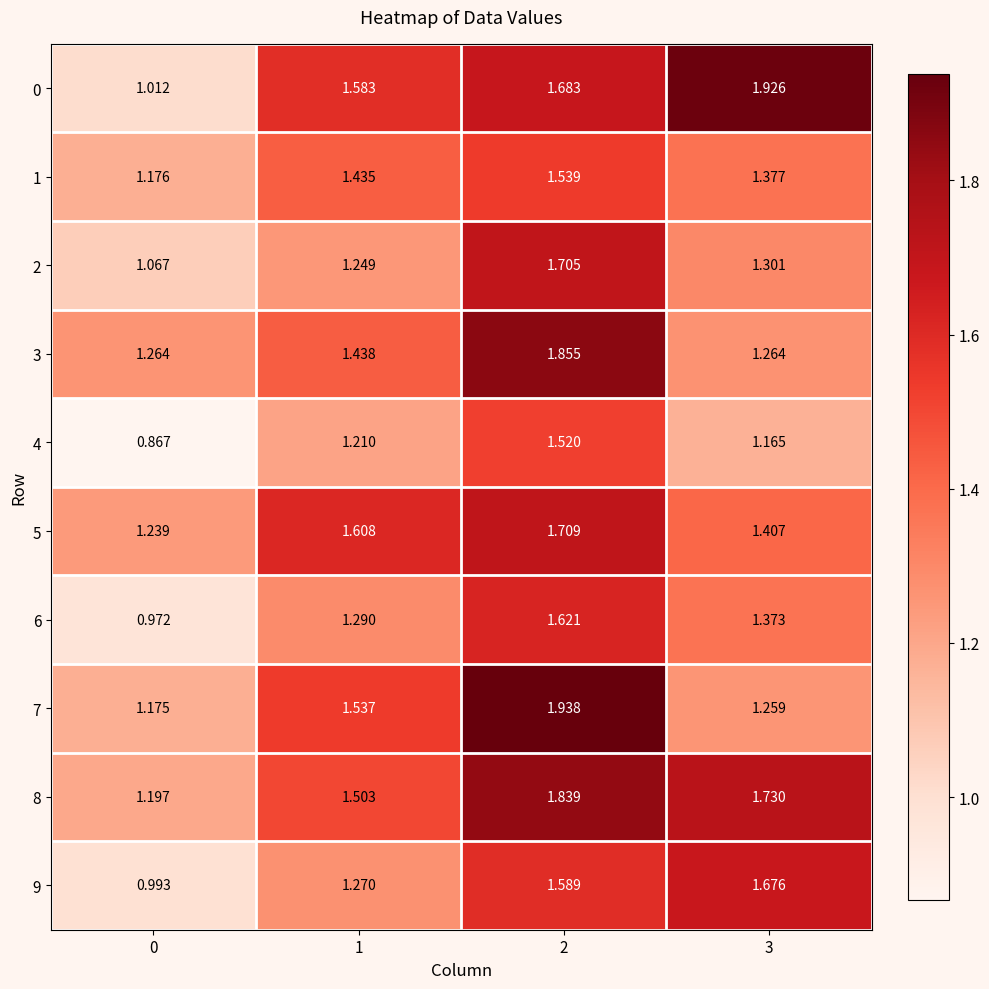

Count the number of categories in the chart.

4